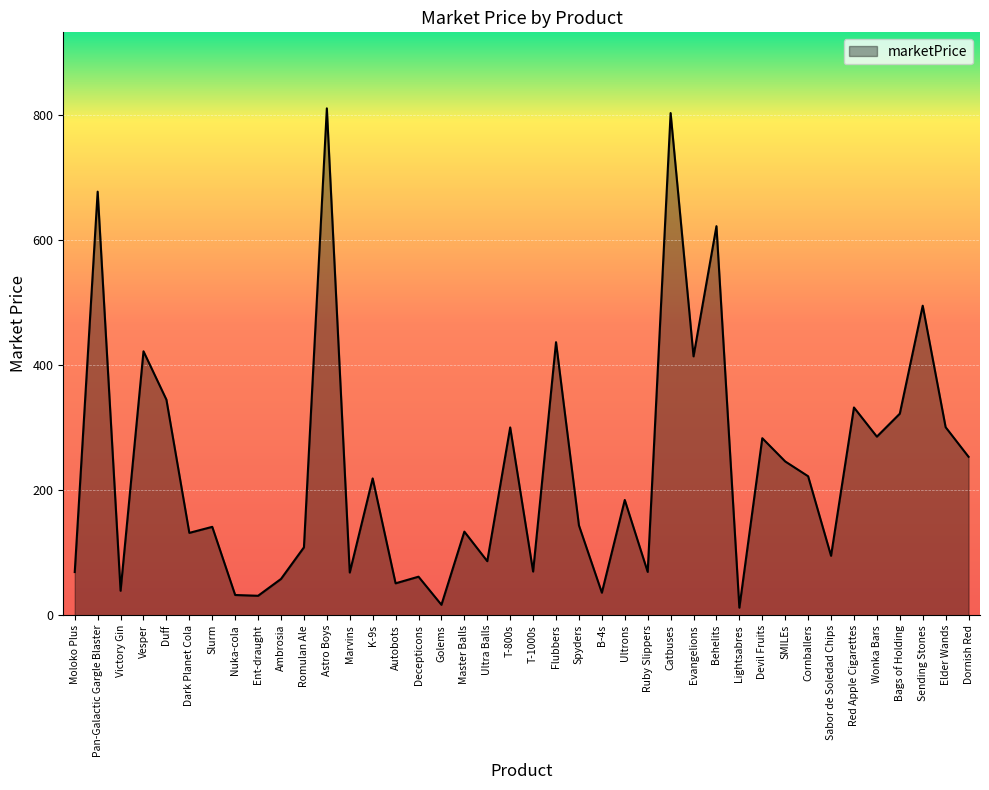

The value at B-4s is 36.1. True or false?

True